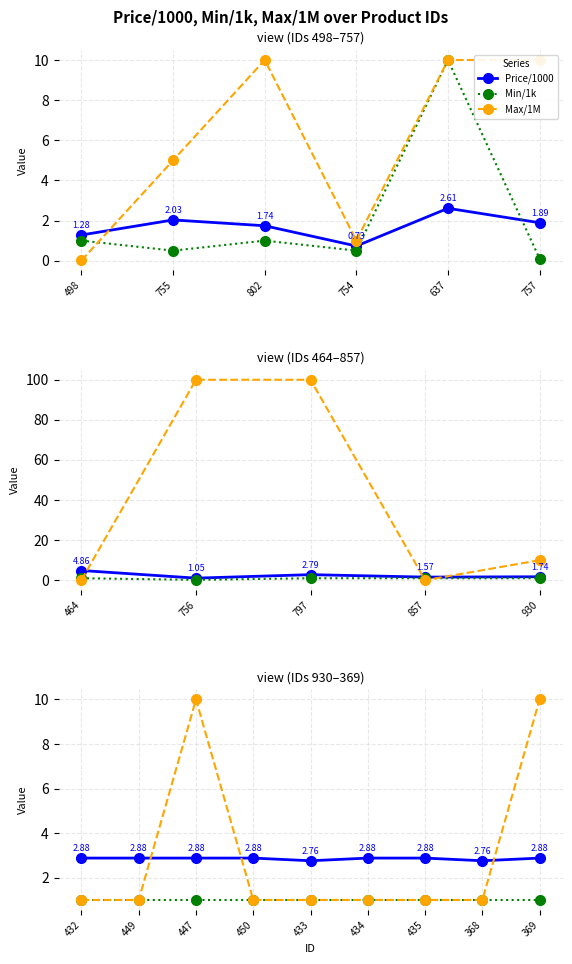

Does the chart display data point markers on the line(s)?

Yes